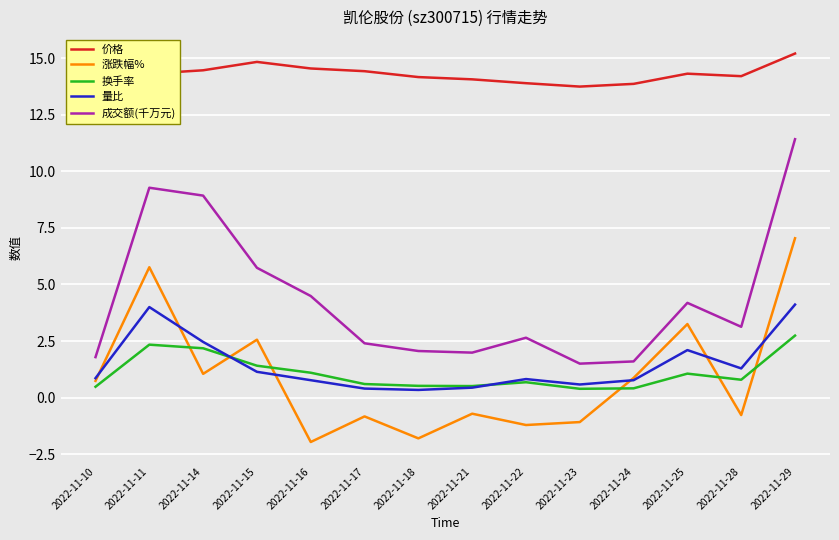

At which category is the sum across all series the highest?

2022-11-29